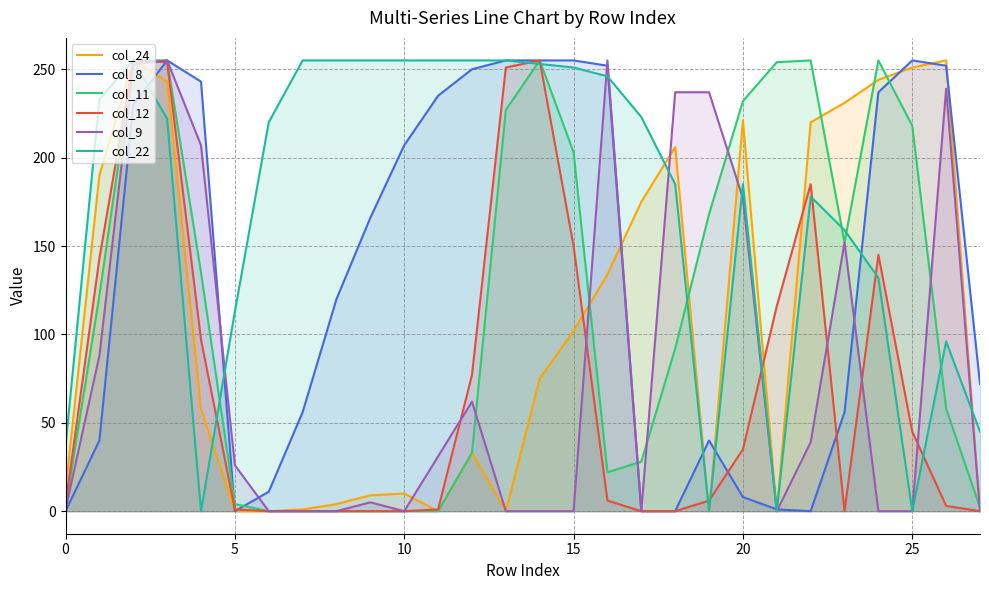

Does the chart display data point markers on the line(s)?

No